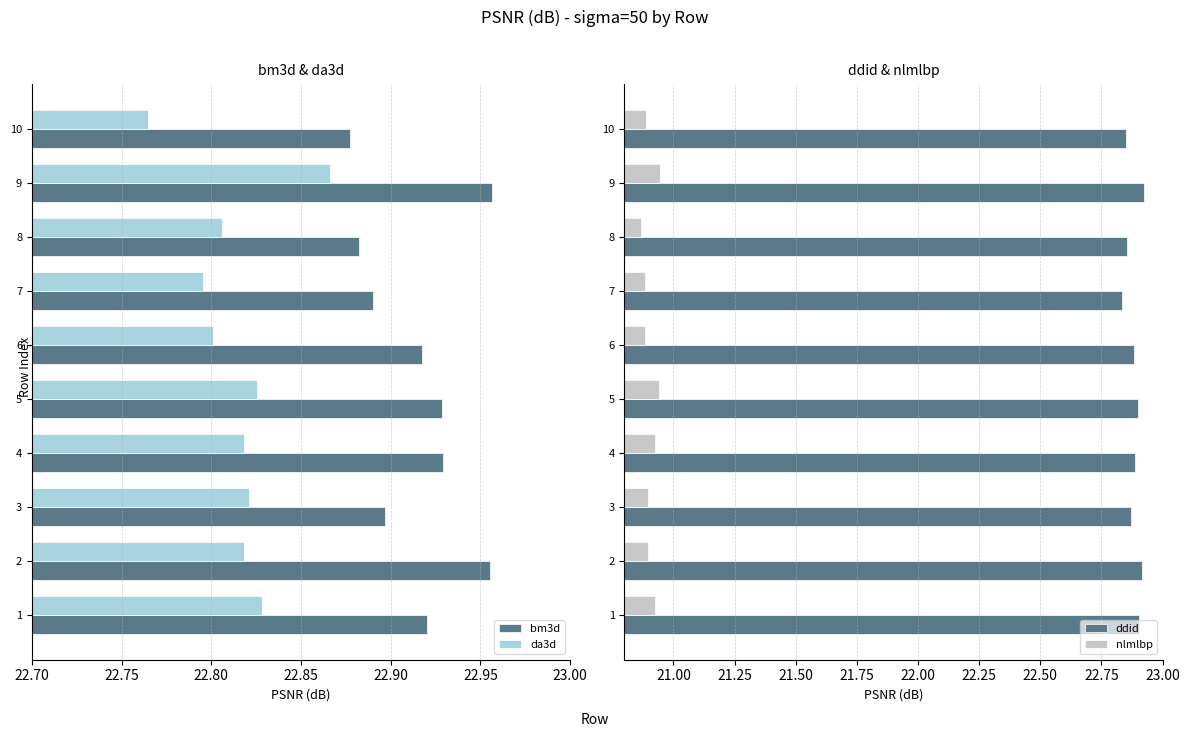

How many bars are there in each group?

4